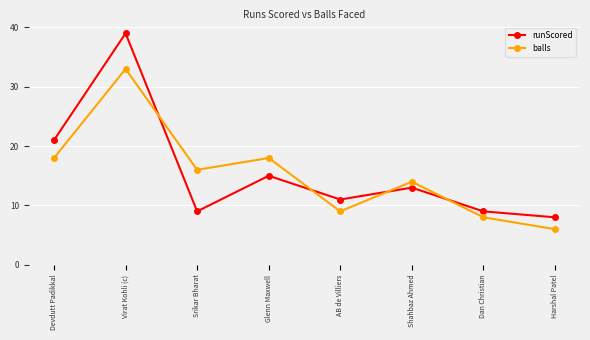

Is the value of balls at Glenn Maxwell greater than the value of runScored at Devdutt Padikkal?

No